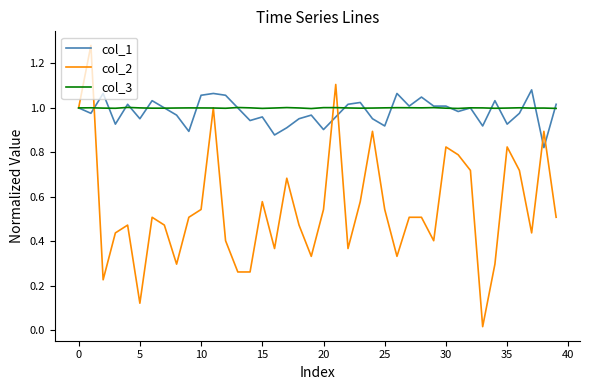

What are all the series names shown in the legend?

col_1, col_2, col_3